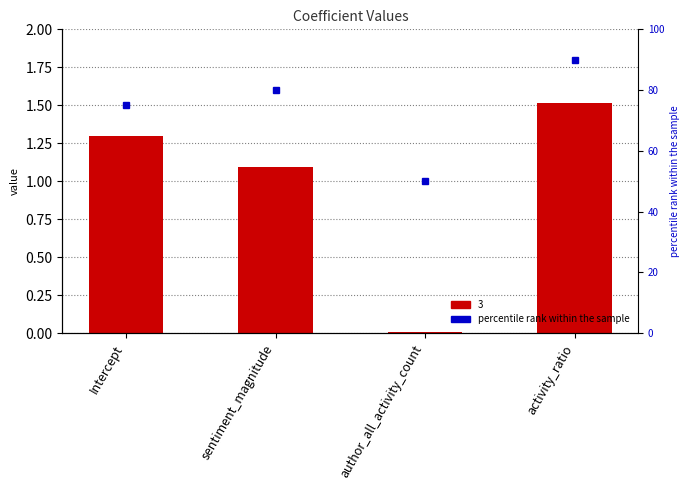

Where is the data nearest to the value 70?

Intercept